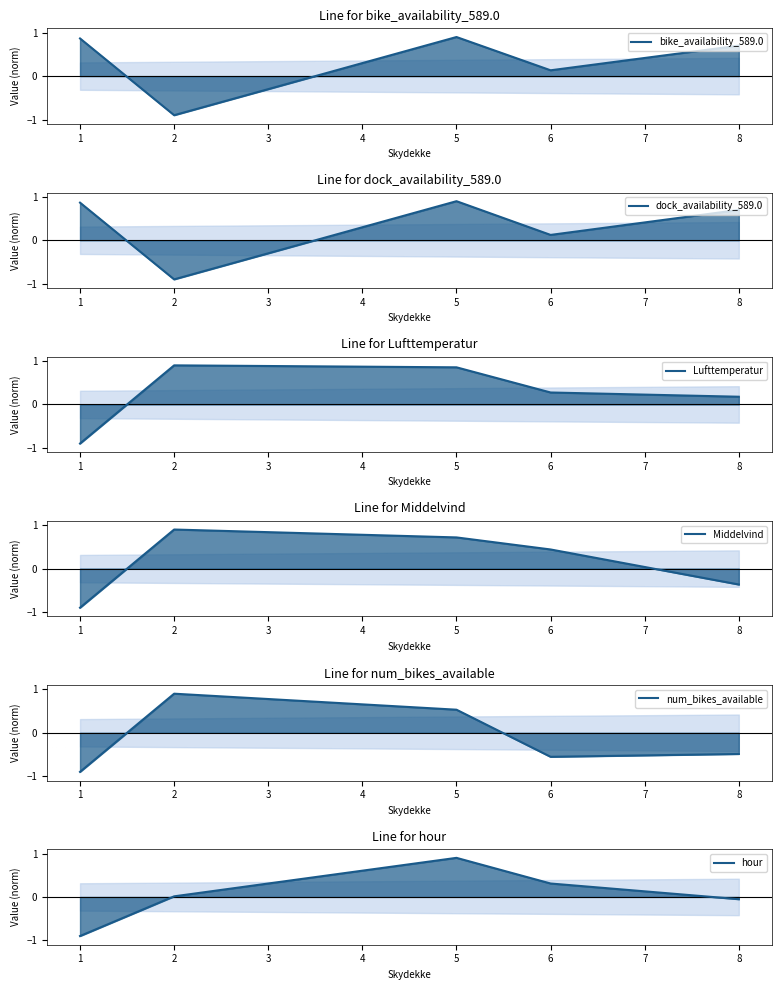

At which category does bike_availability_589.0 reach its first local valley?

1